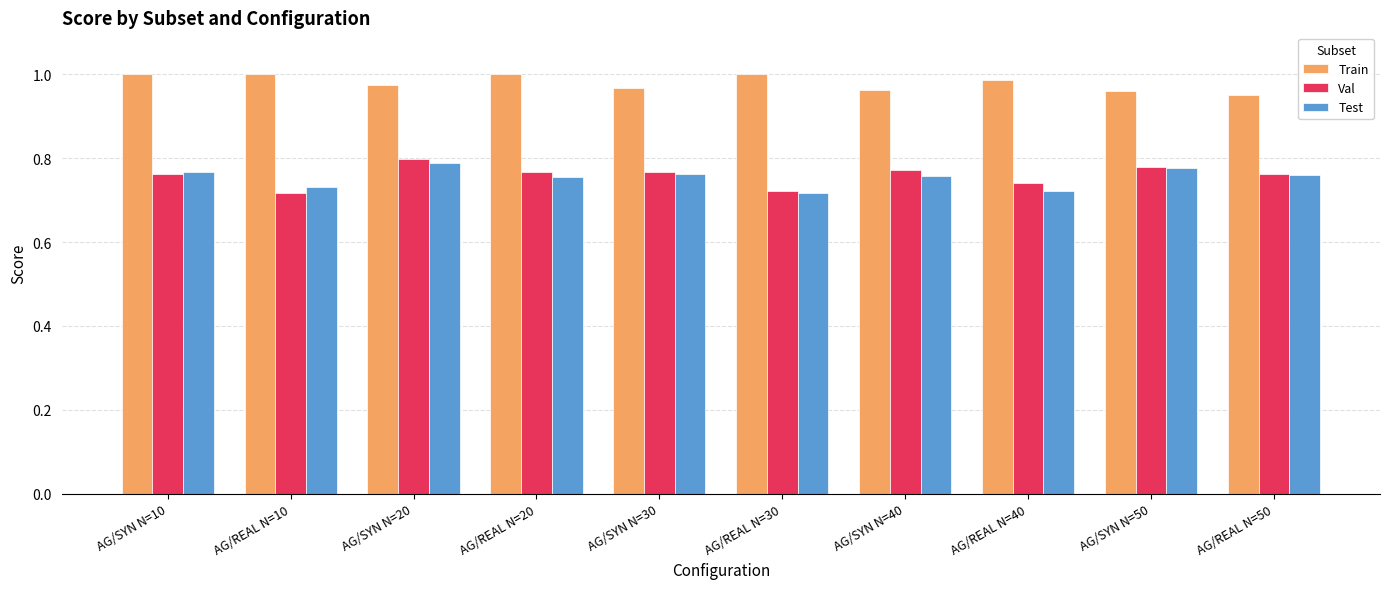

What are all the series names shown in the legend?

Train, Val, Test